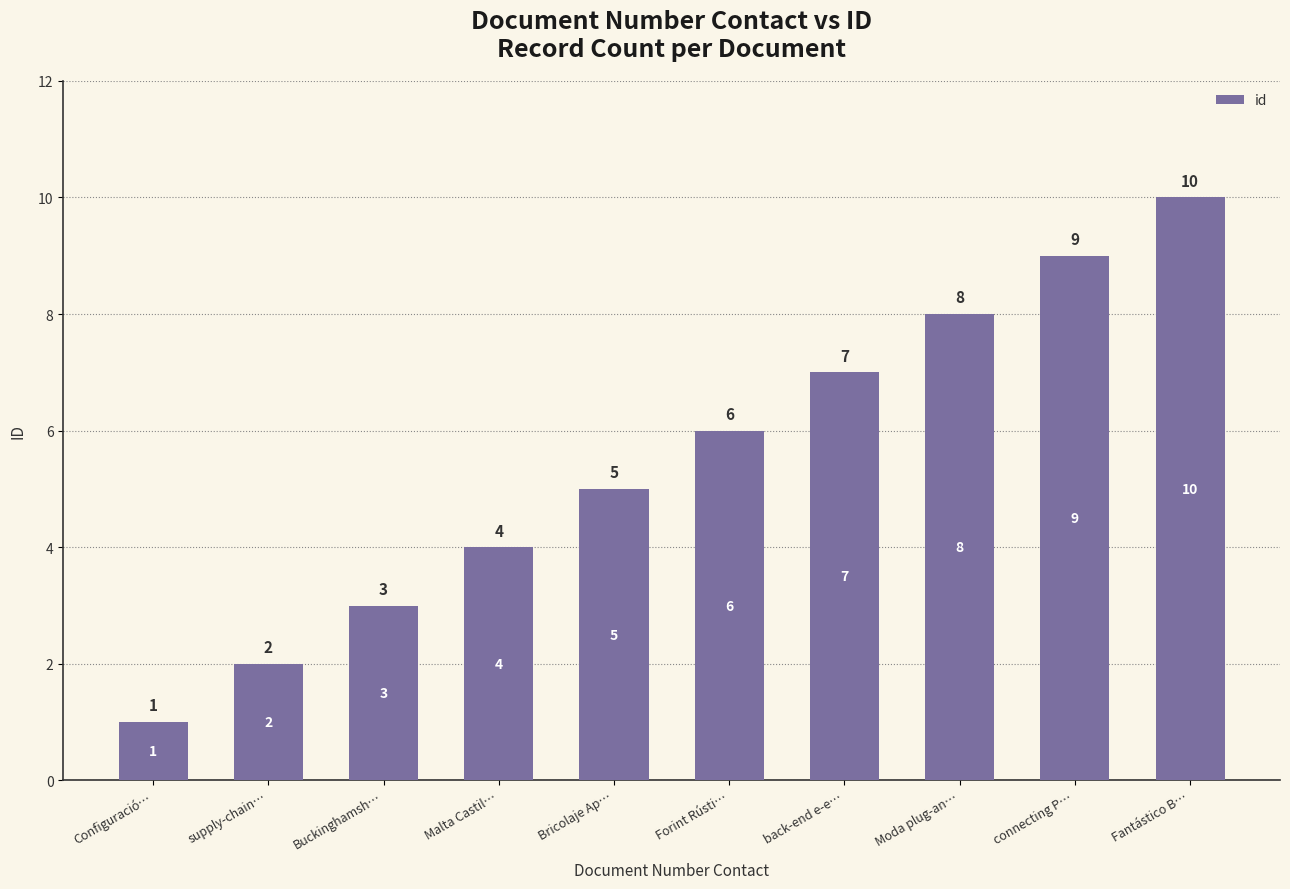

Between Malta Castil… and Configuració…, which is larger?

Malta Castil…